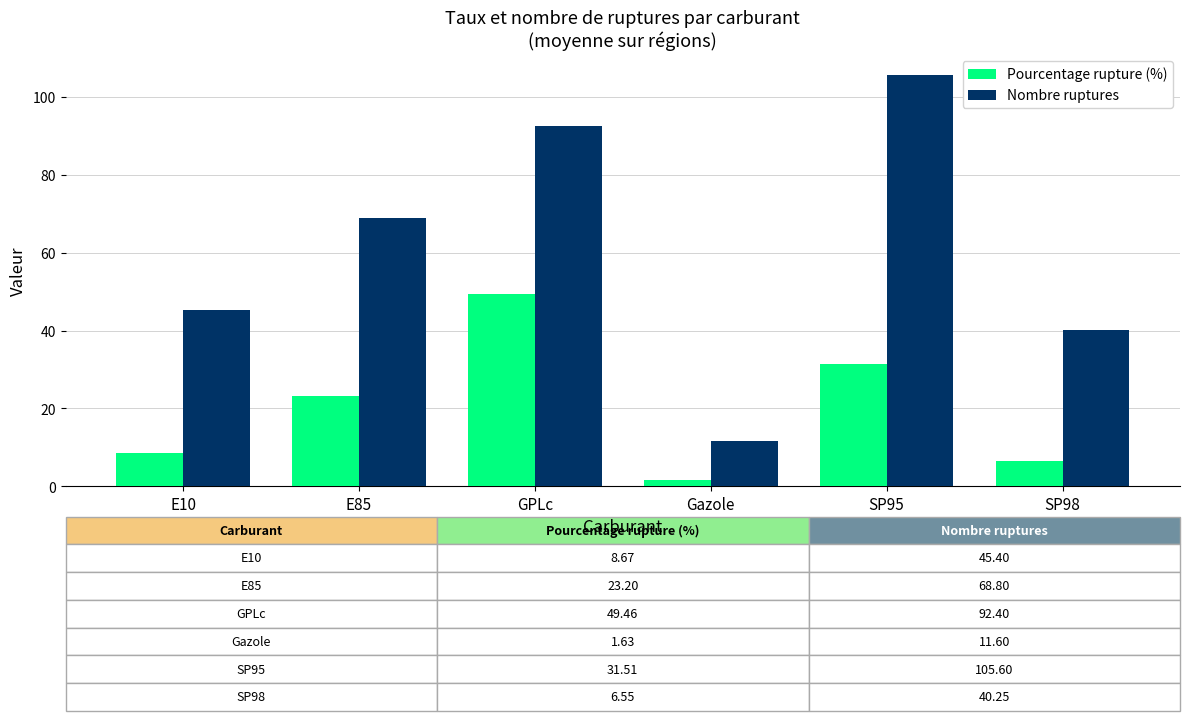

At SP98, list the series in order from smallest to largest.

Pourcentage rupture (%), Nombre ruptures